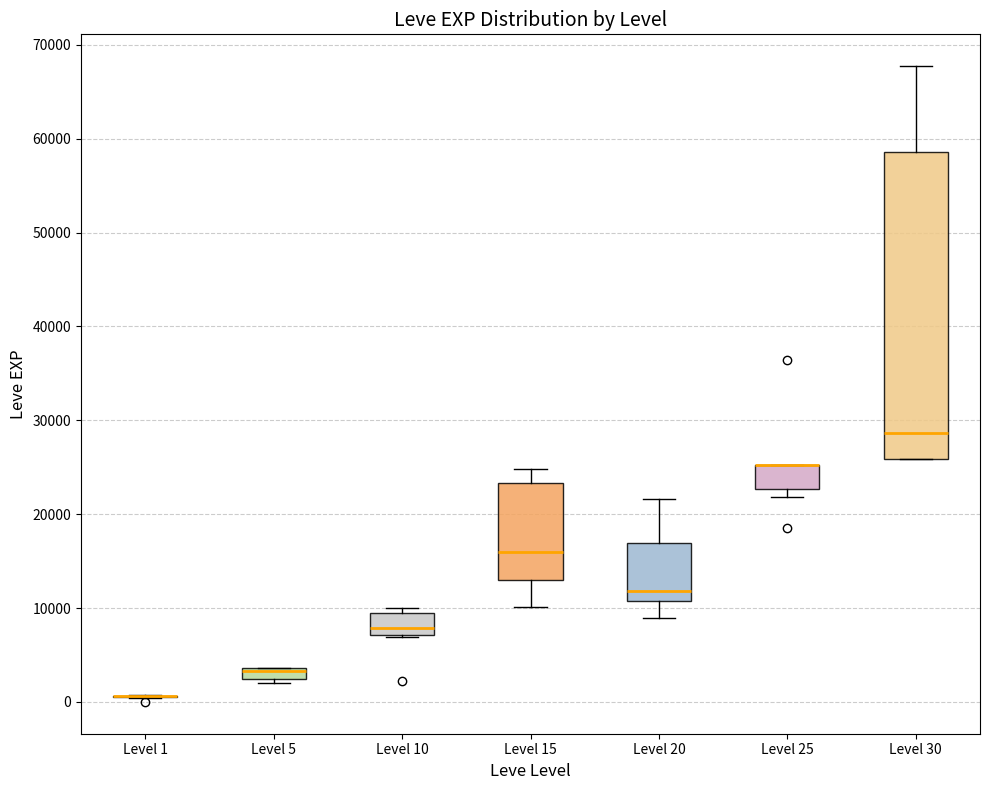

Comparing the boxes themselves (not the whiskers), which one is the tallest?

Level 30